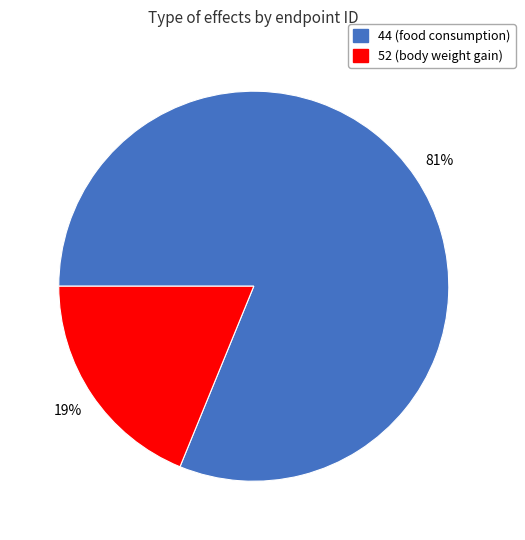

To the nearest percent, what is the difference between the largest and smallest slice percentages?

62%